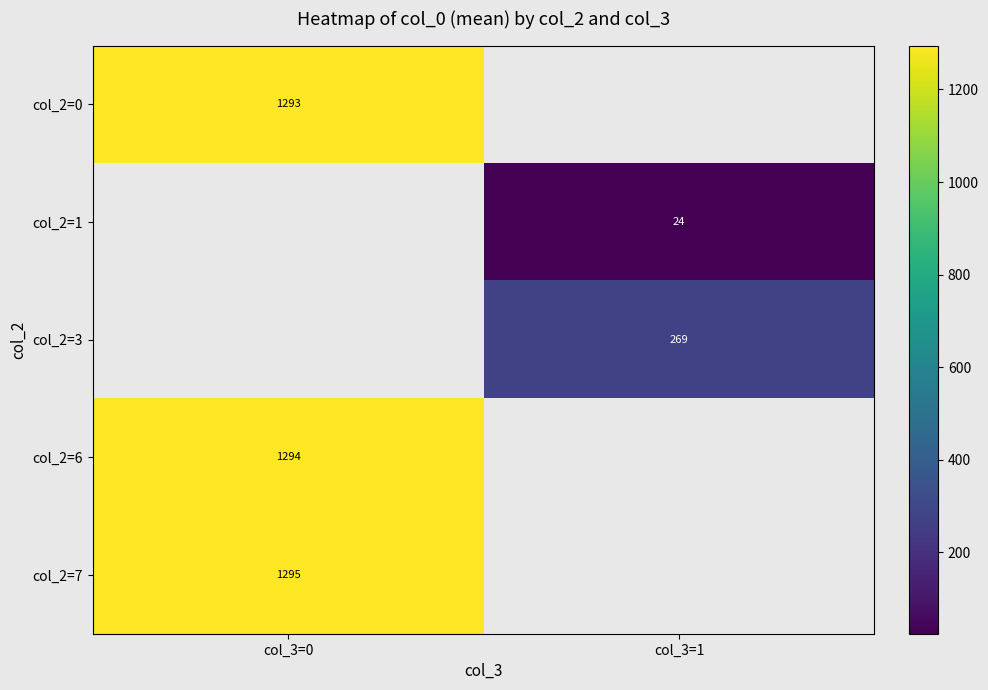

The col_2=6 series shows 1294 at col_3=0. True or false?

True